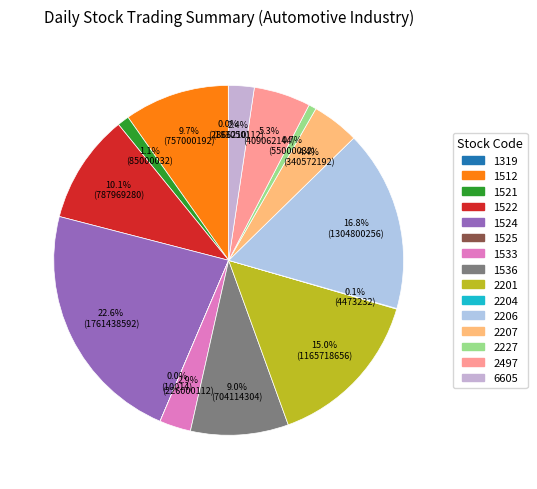

How much of the chart is everything except 1512?

90.3%